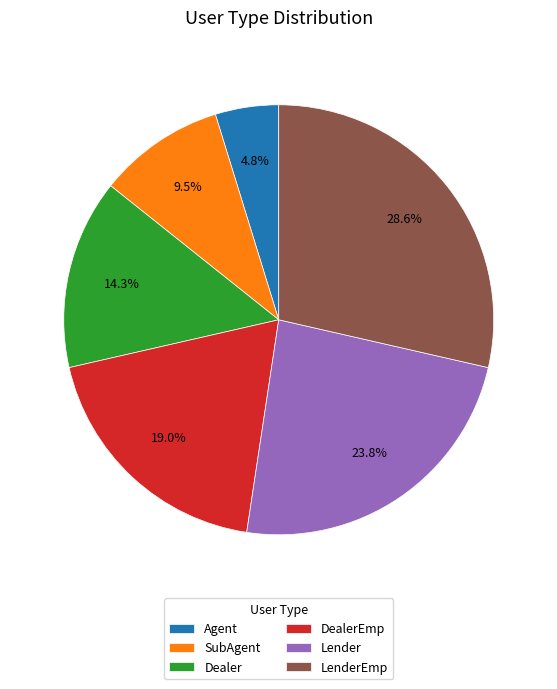

What percentage is the LenderEmp slice, to the nearest percent?

29%